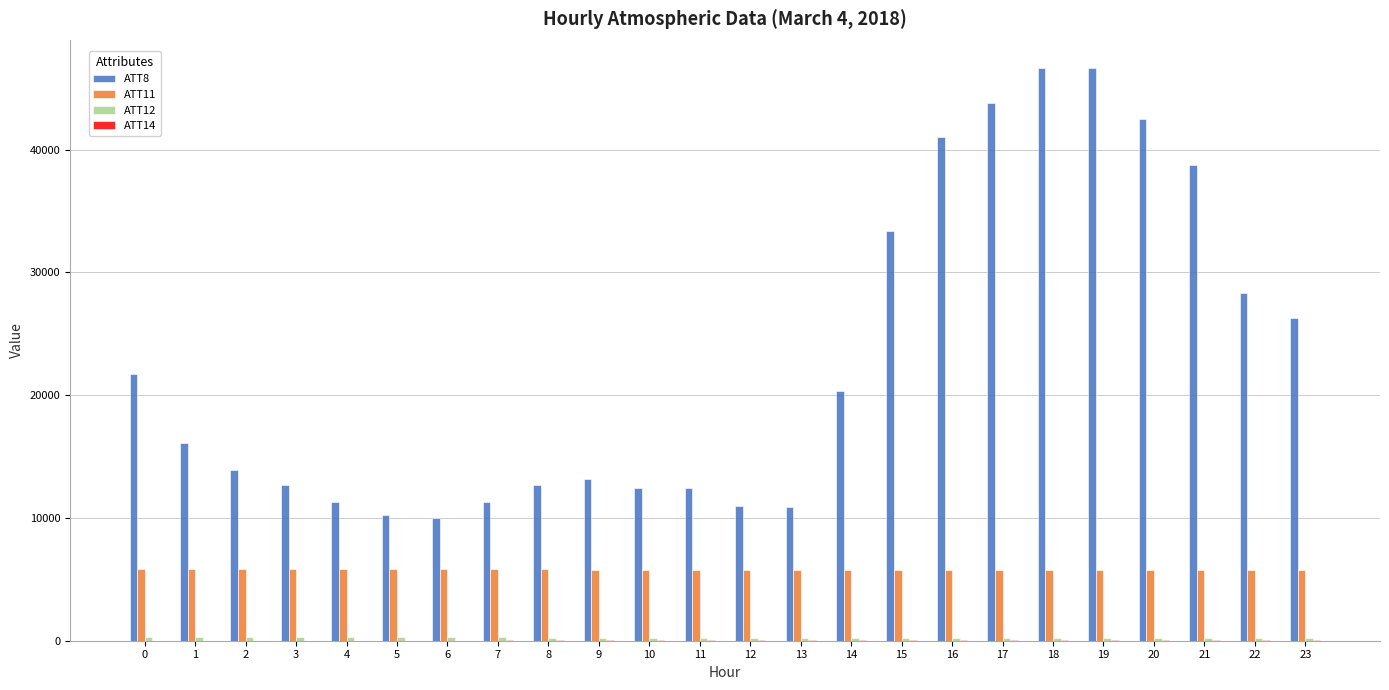

Which series has the largest total across all categories?

ATT8